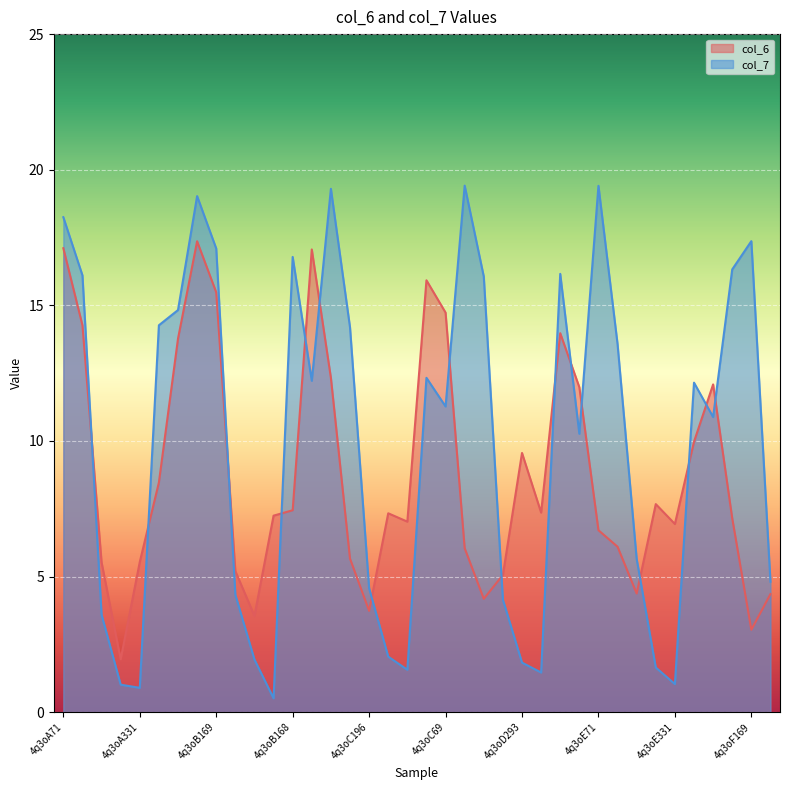

How many data points are less than 7?

16